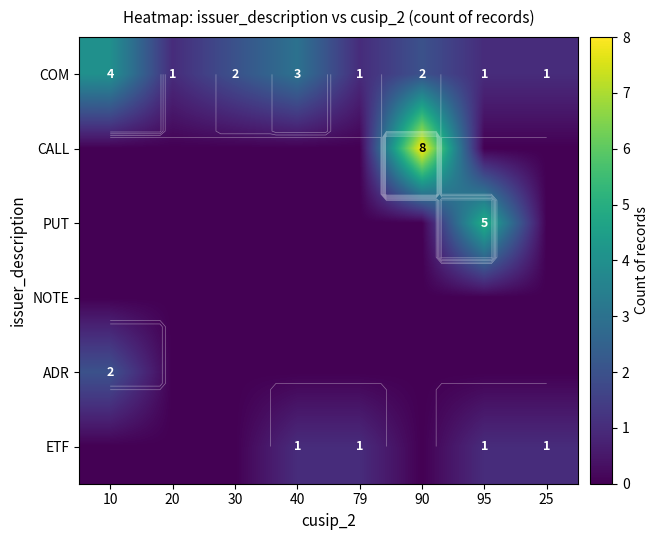

Is it true that PUT equals 3 at 20?

False